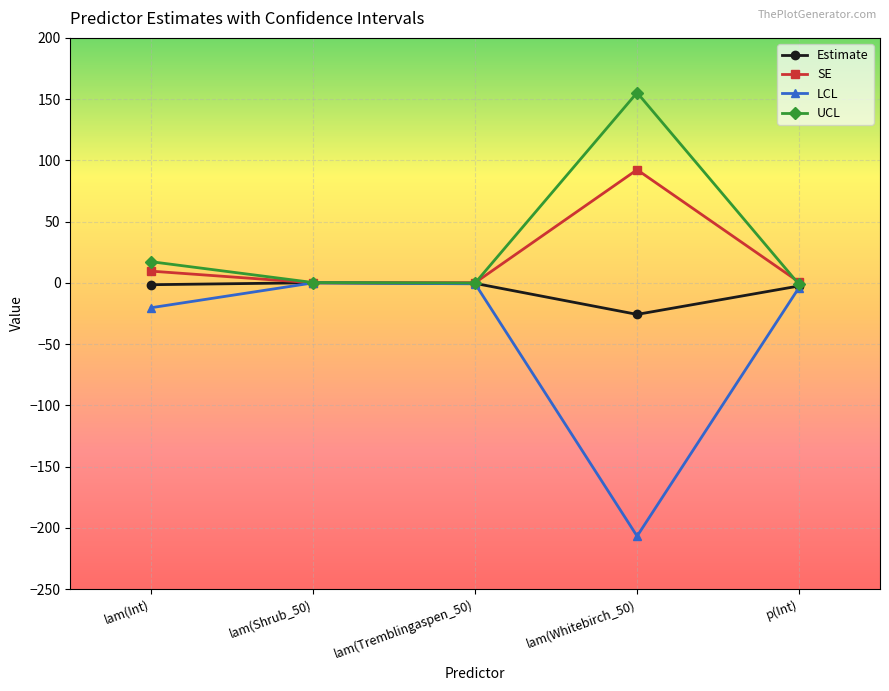

True or false: LCL has more than 1 interior local peaks.

False